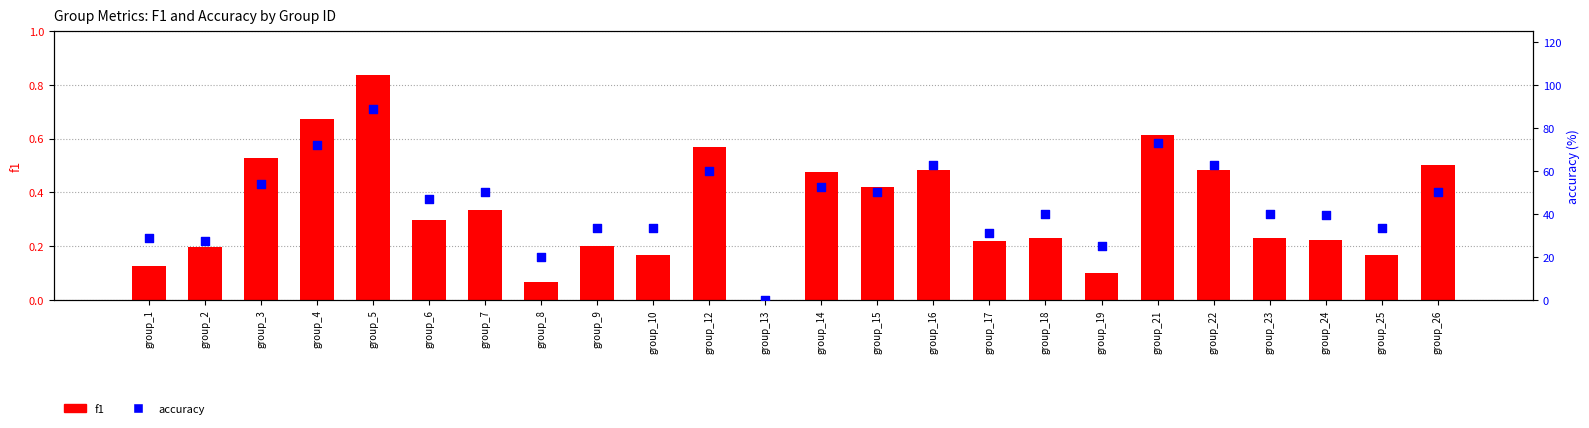

Which series has the largest total across all categories?

accuracy